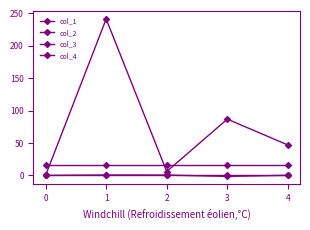

How many data points does each series have?

5